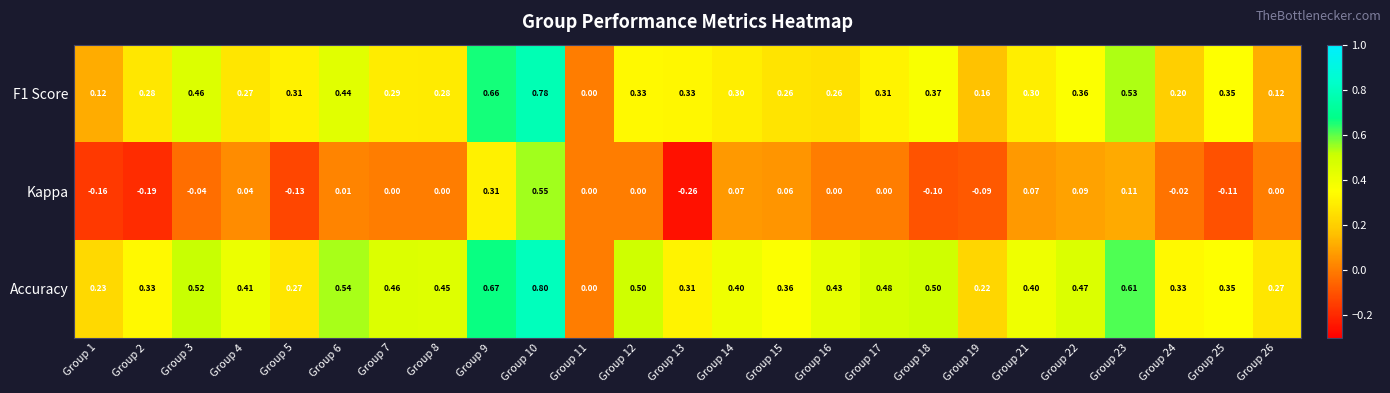

Which series has the widest spread of values?

Kappa